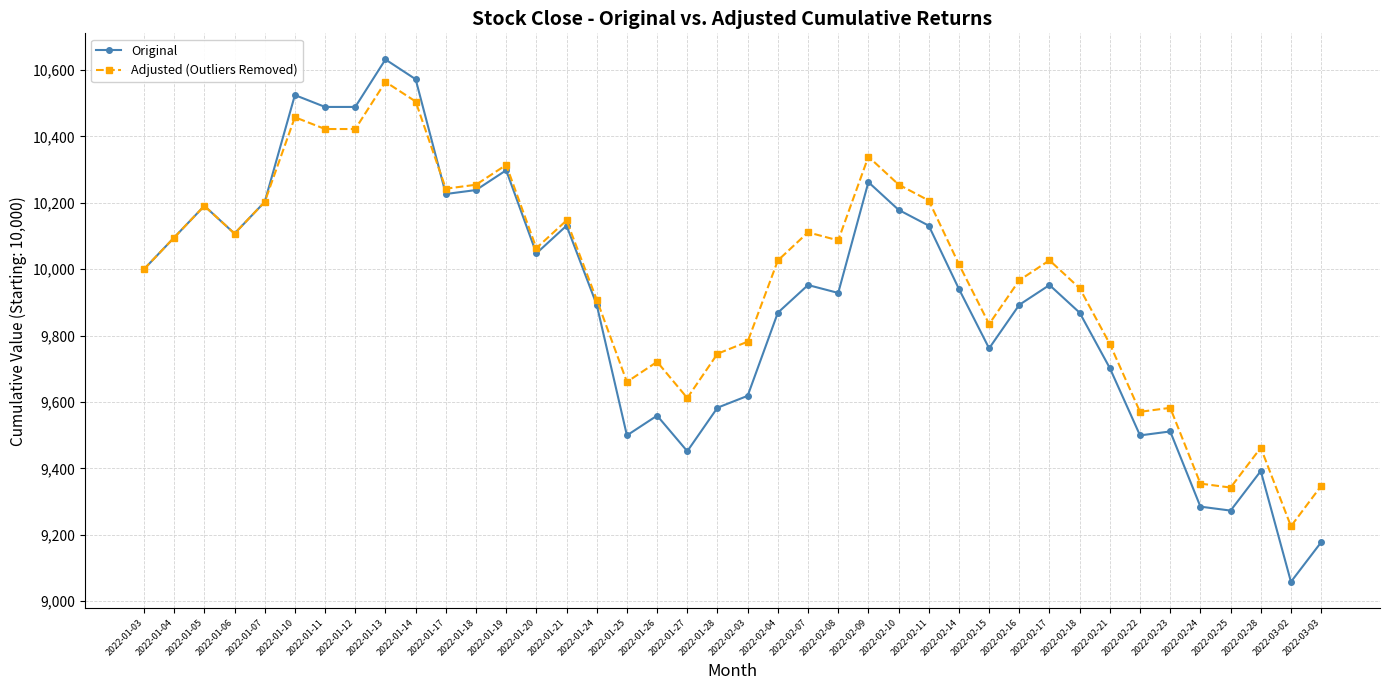

Rank the series at 2022-03-03 from lowest to highest value.

Original, Adjusted (Outliers Removed)